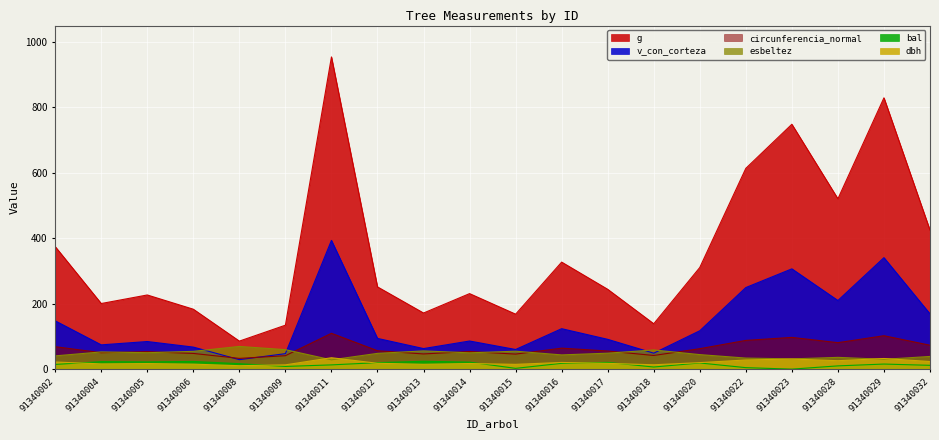

At which category does esbeltez reach its first local valley?

91340005